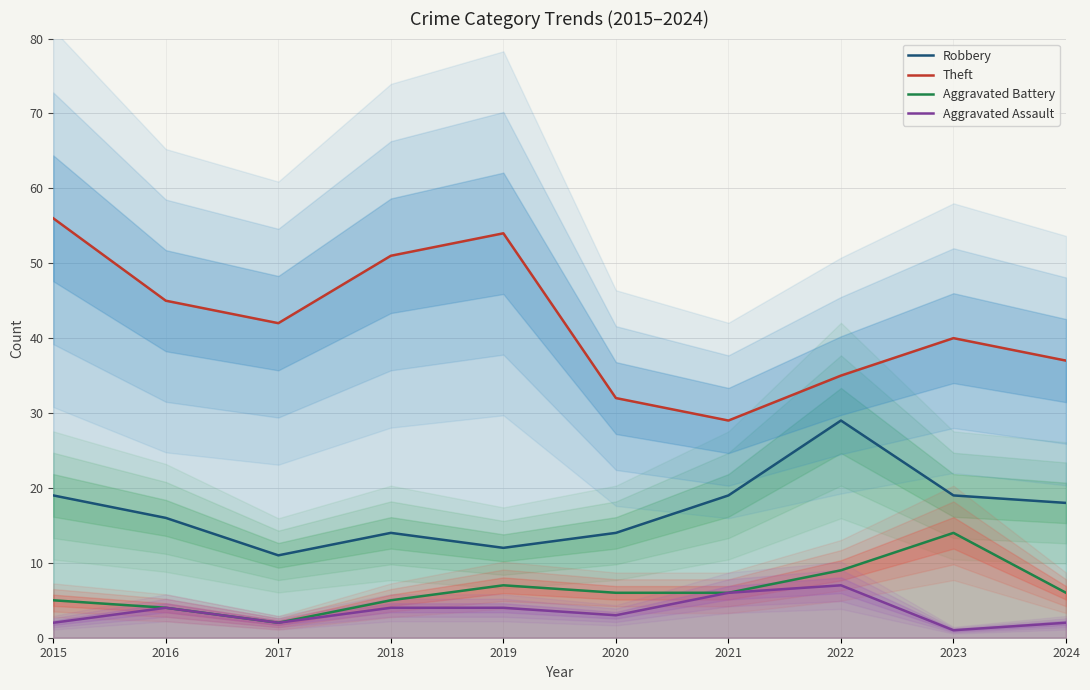

Where is the first local maximum for Aggravated Battery?

2019